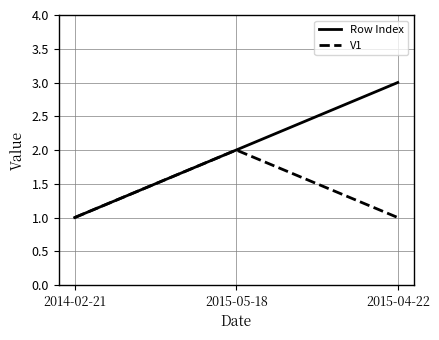

What is the sum of all V1 values?

4